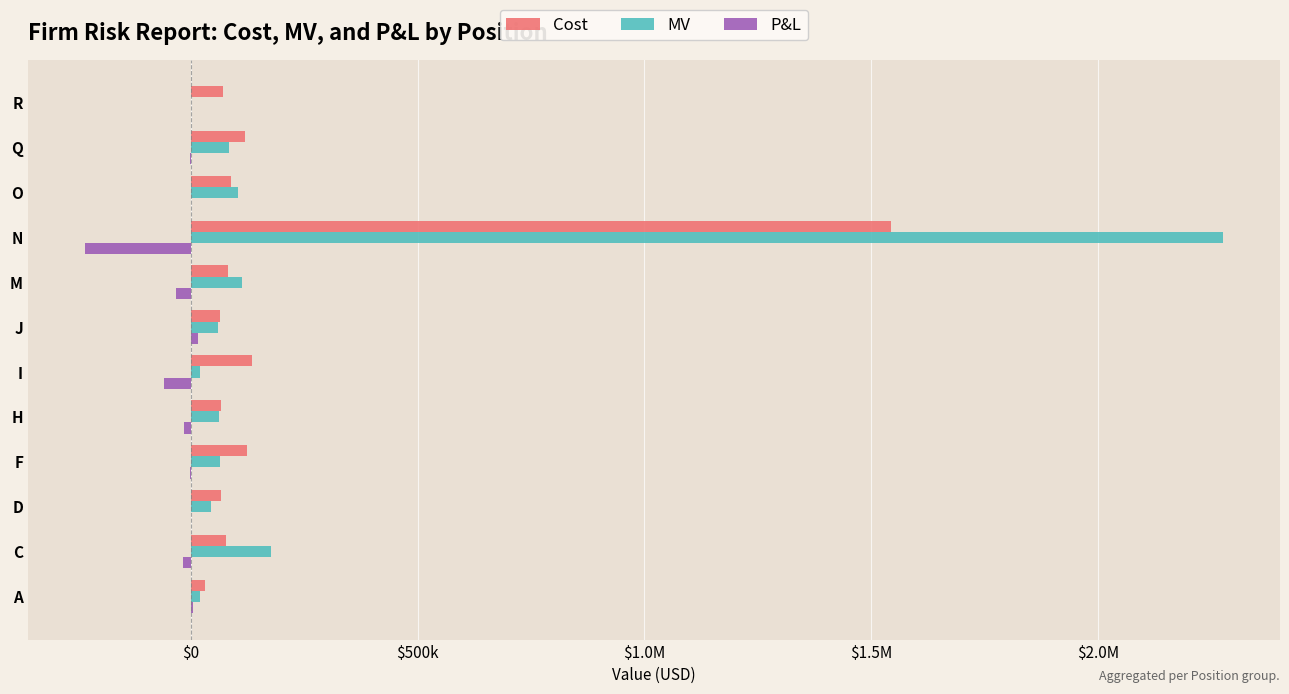

What is the average value of the MV series?

251852.9